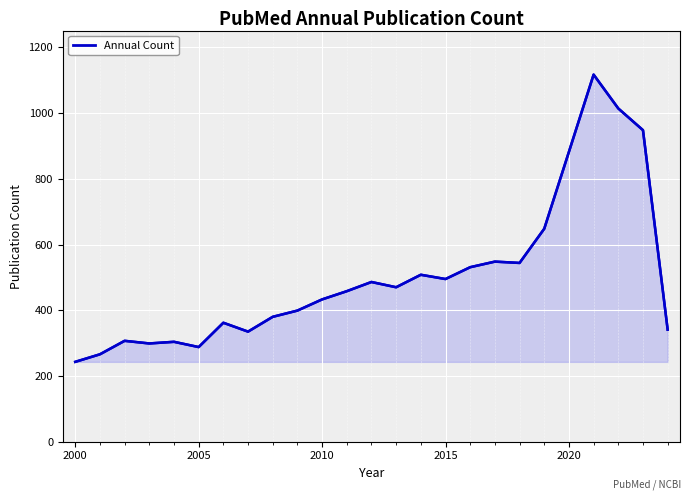

Which series has the largest total across all categories?

Count